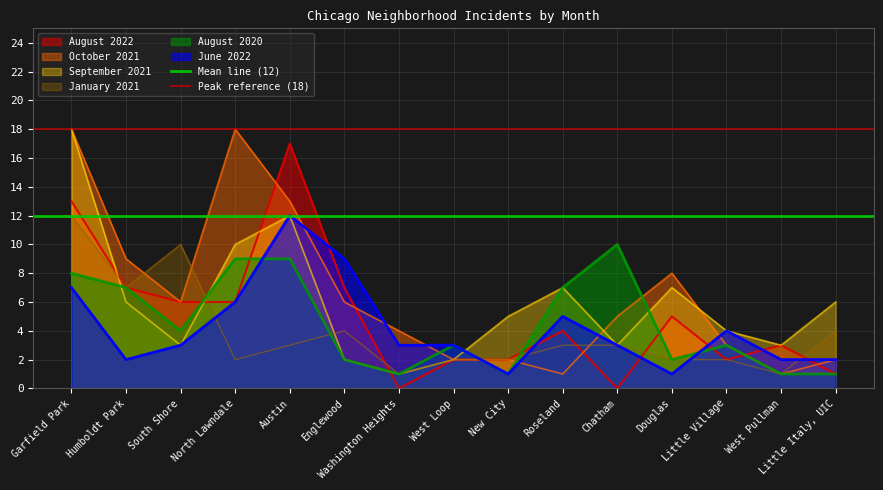

Is the value of August 2022 at Austin greater than the value of August 2020 at Englewood?

Yes